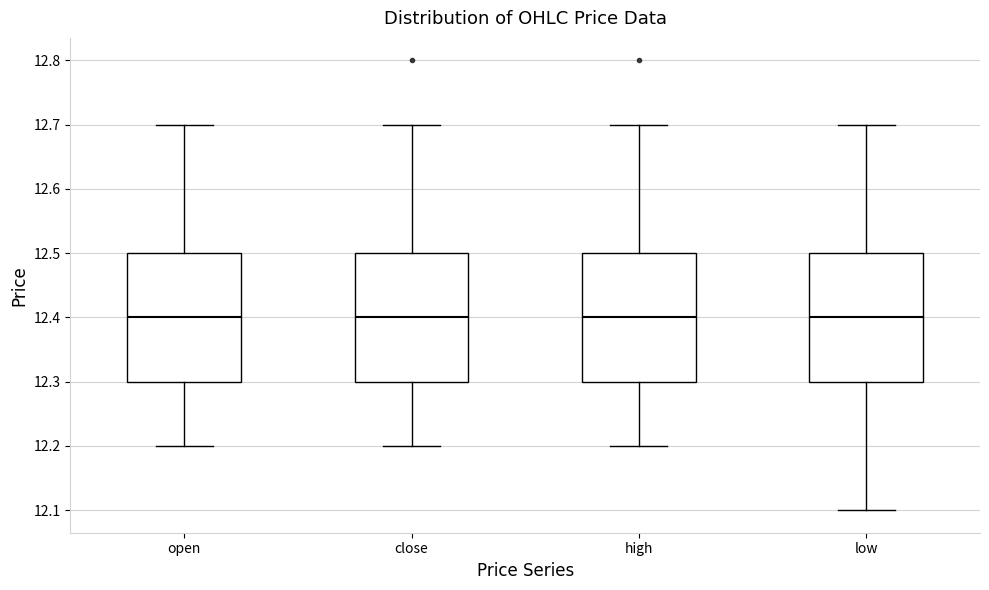

Reading left to right, transcribe this box plot: for each box, give where its median line is, the range the box spans, and where its two whiskers end, as read against the y-axis. The values are not printed on the chart, so give them approximately, as read against the axis.

open: median 12.4, box 12.3 to 12.5, whiskers 12.2 to 12.7
close: median 12.4, box 12.3 to 12.5, whiskers 12.2 to 12.7
high: median 12.4, box 12.3 to 12.5, whiskers 12.2 to 12.7
low: median 12.4, box 12.3 to 12.5, whiskers 12.1 to 12.7